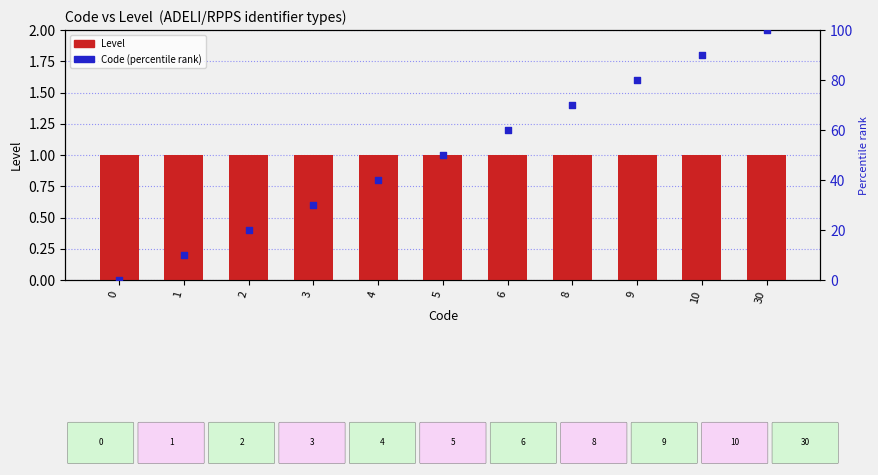

What is the total value across all series at 6?

61